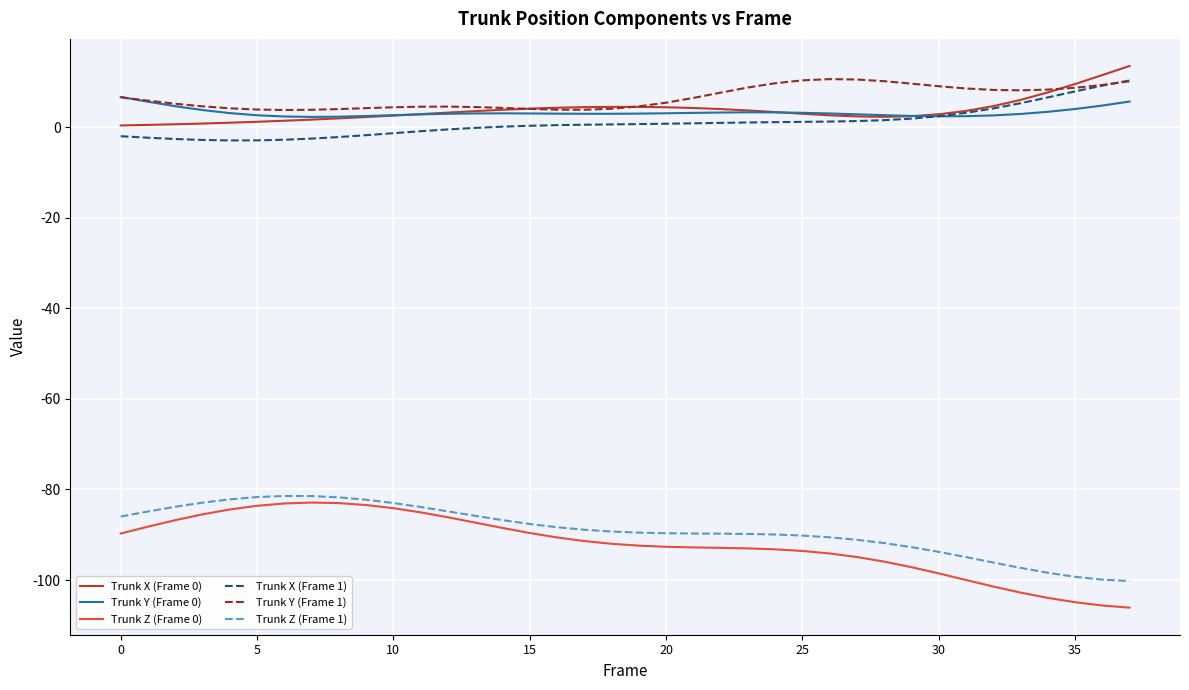

How many categories are shown in the chart?

38